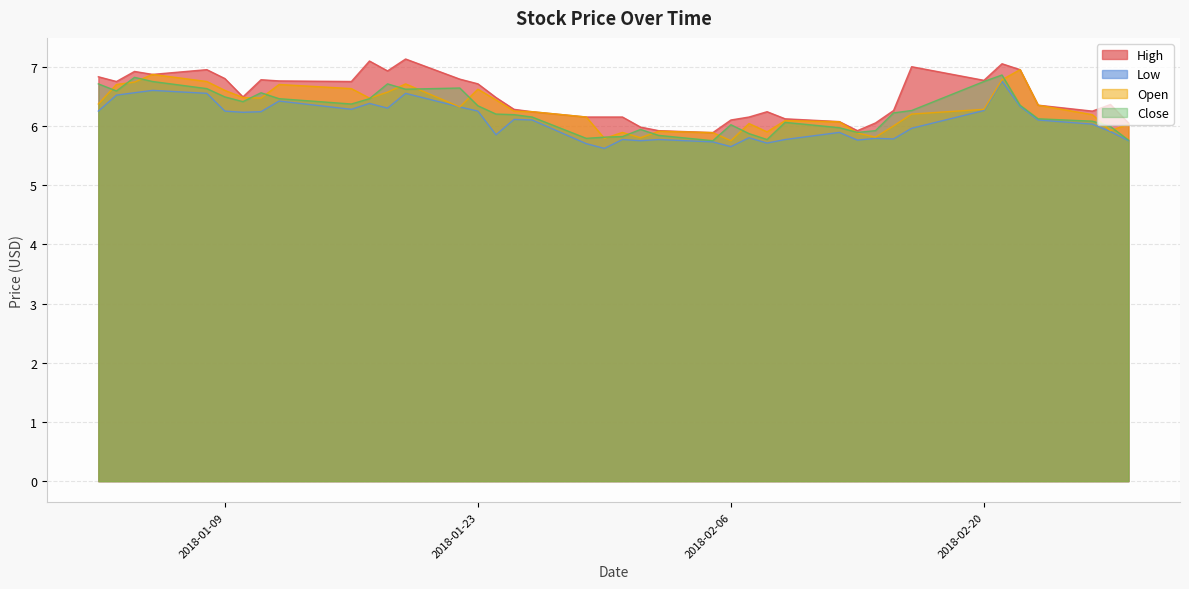

What is the smallest value displayed?

5.6